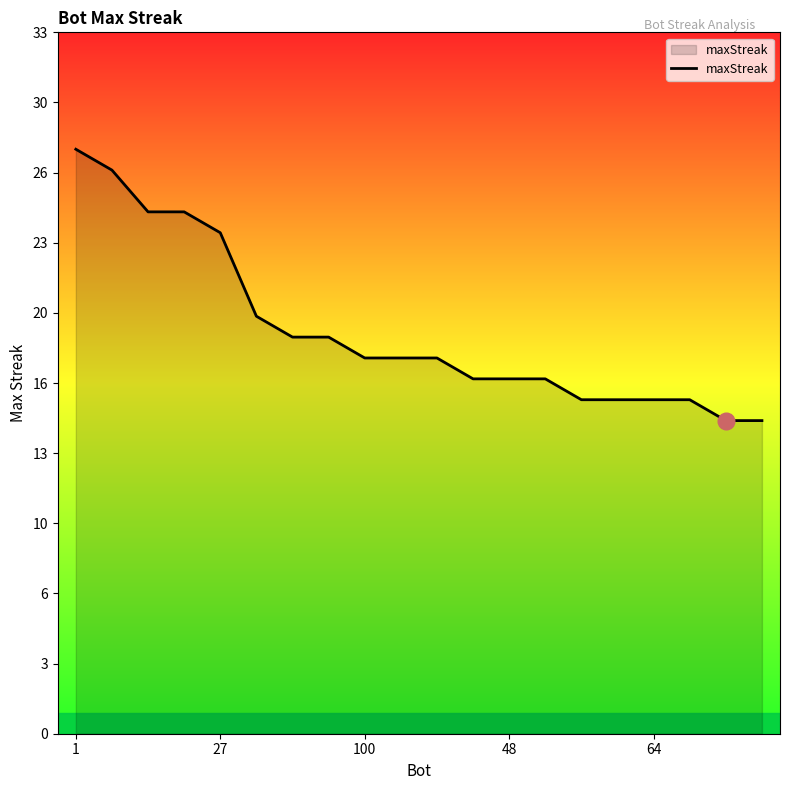

Is this an area chart (filled region under the line)?

Yes